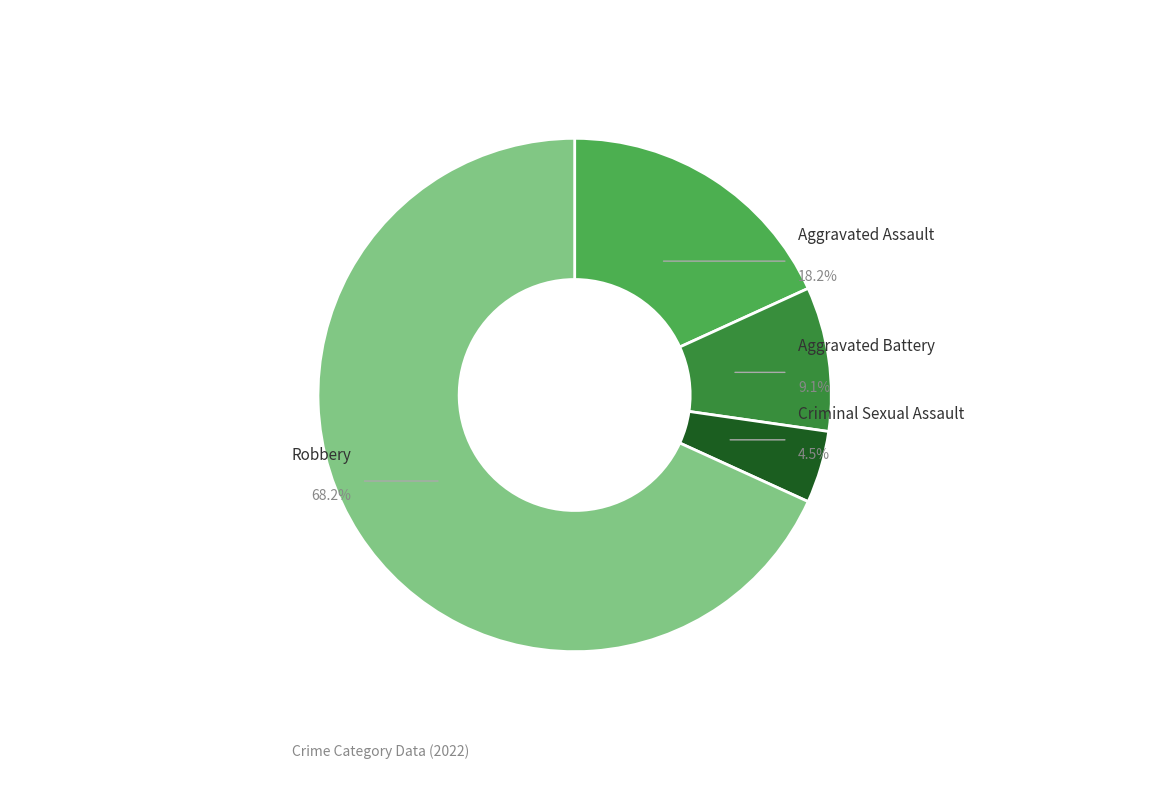

To the nearest percent, what portion does Robbery represent?

68%